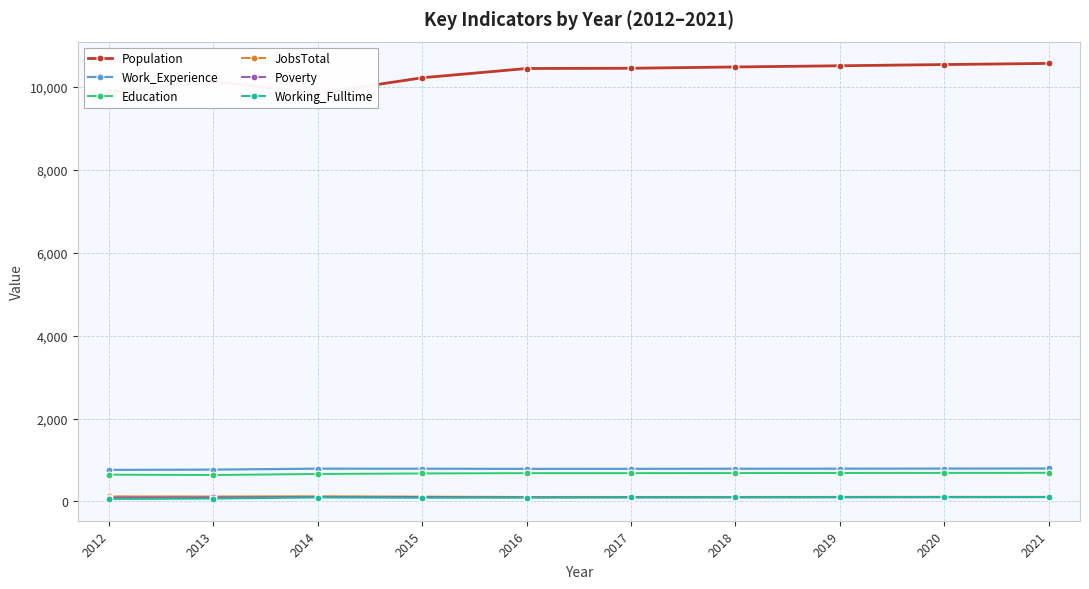

Is the value of Work_Experience at 2012 greater than the value of Working_Fulltime at 2020?

Yes